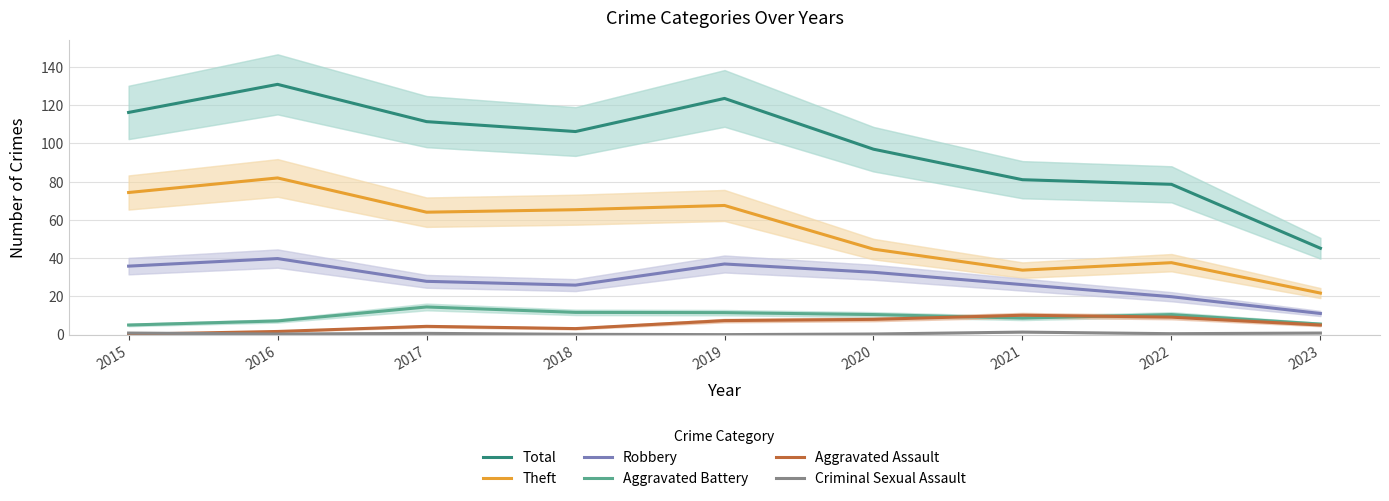

What is the difference between the maximum and minimum values in the Robbery series?

28.7